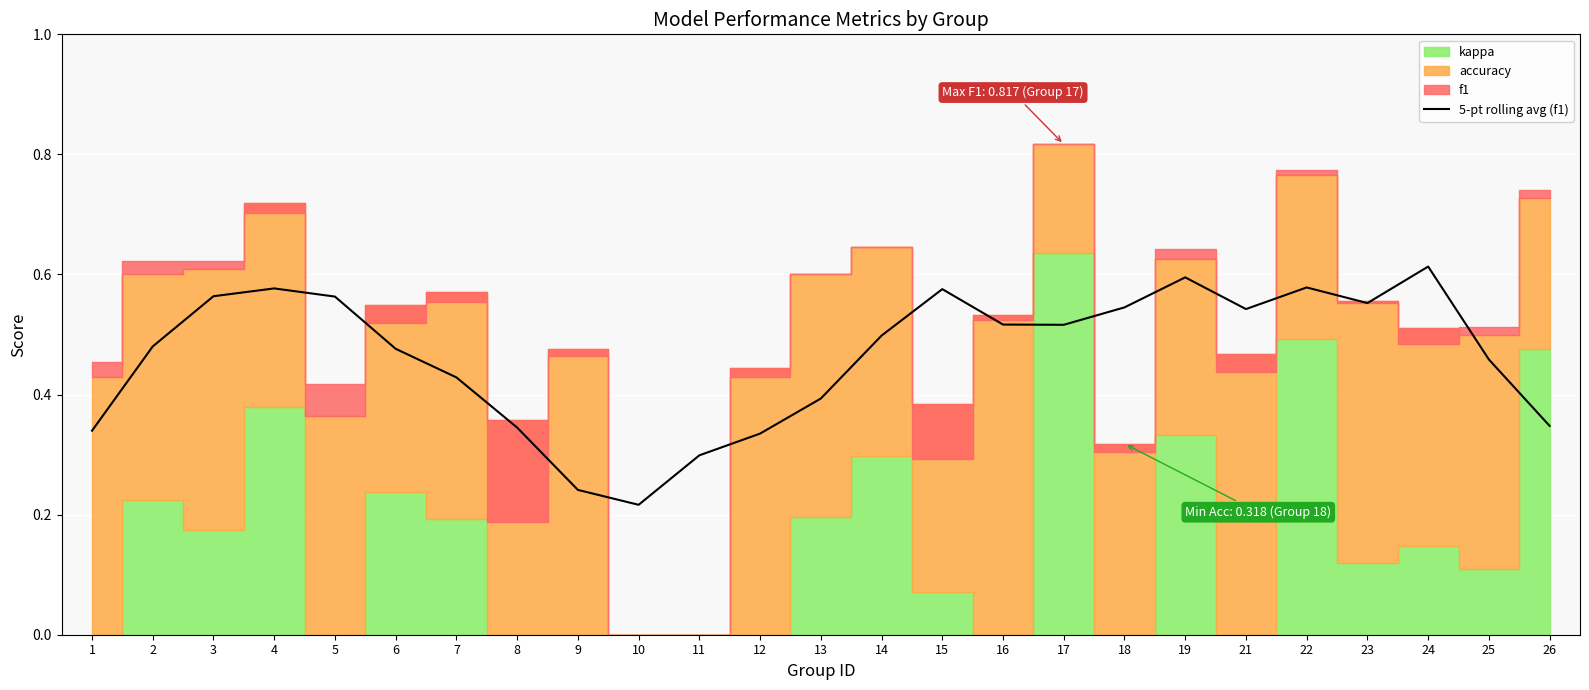

Count the values in the range 0 to 1.

25